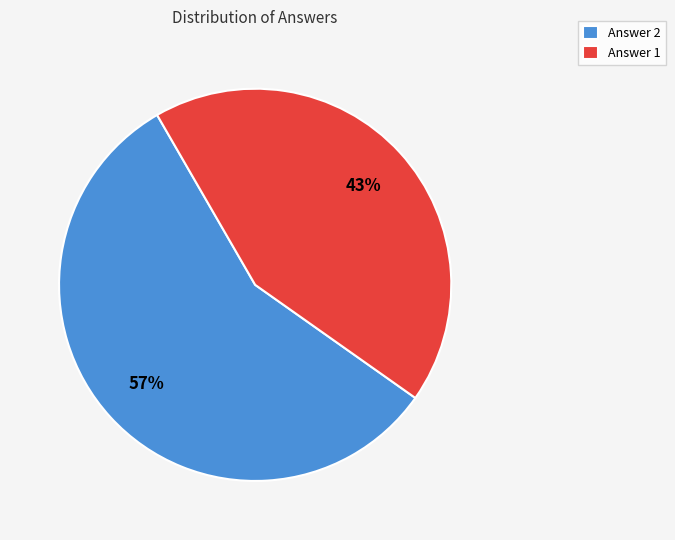

How many slices are in this pie chart?

2